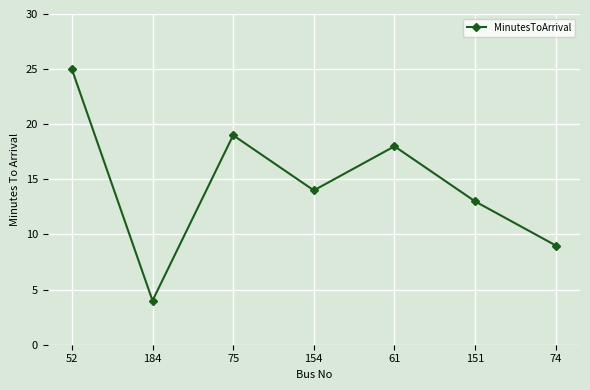

Approximately how many times larger is the value at 75 compared to 74?

2.1